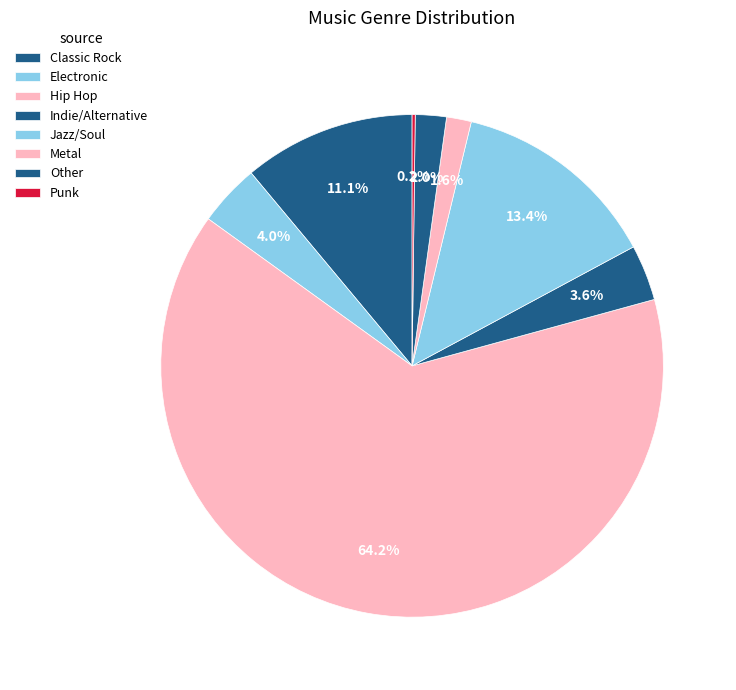

To the nearest percent, what is the difference between the largest and smallest slice percentages?

64%